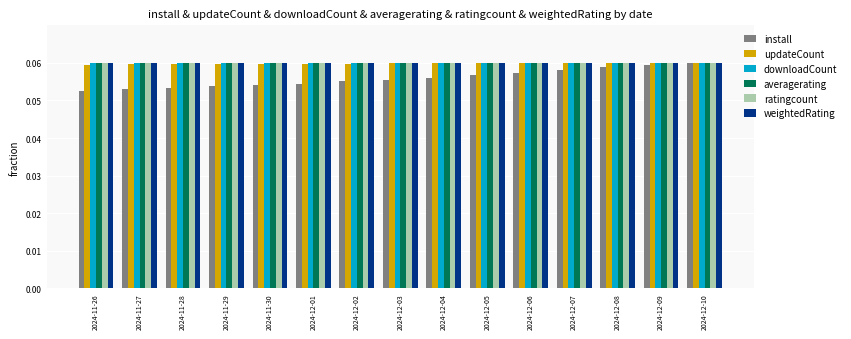

The weightedRating series shows 0.0 at 2024-11-27. True or false?

False